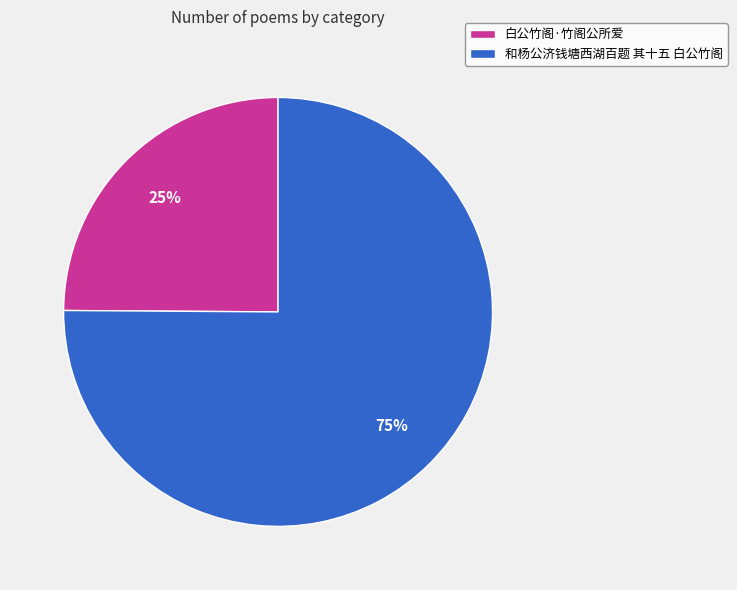

What percentage is the 白公竹阁·竹阁公所爱 slice, to the nearest percent?

25%